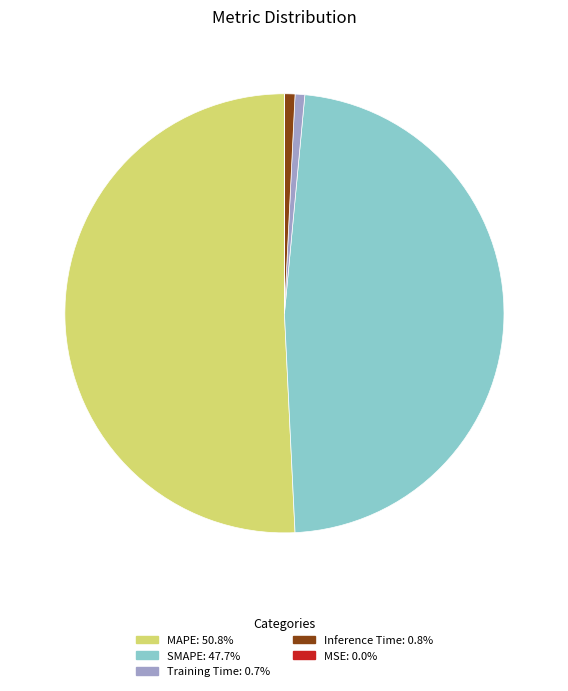

Which category has the biggest portion of the pie?

MAPE